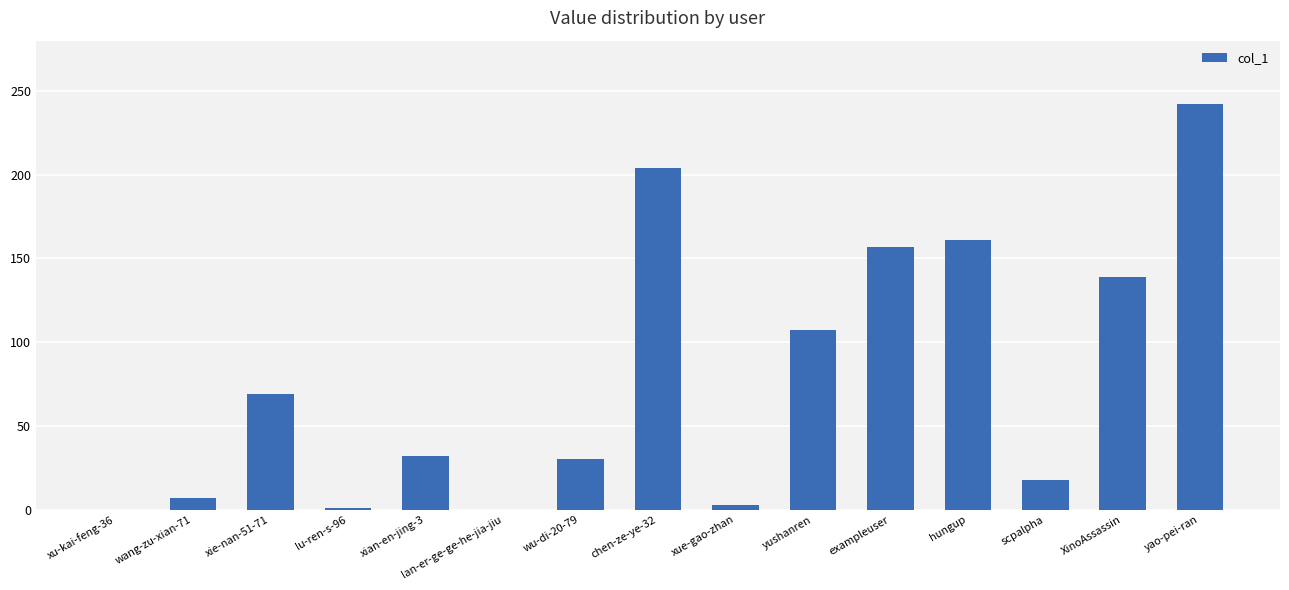

At which label is the value closest to 121?

yushanren